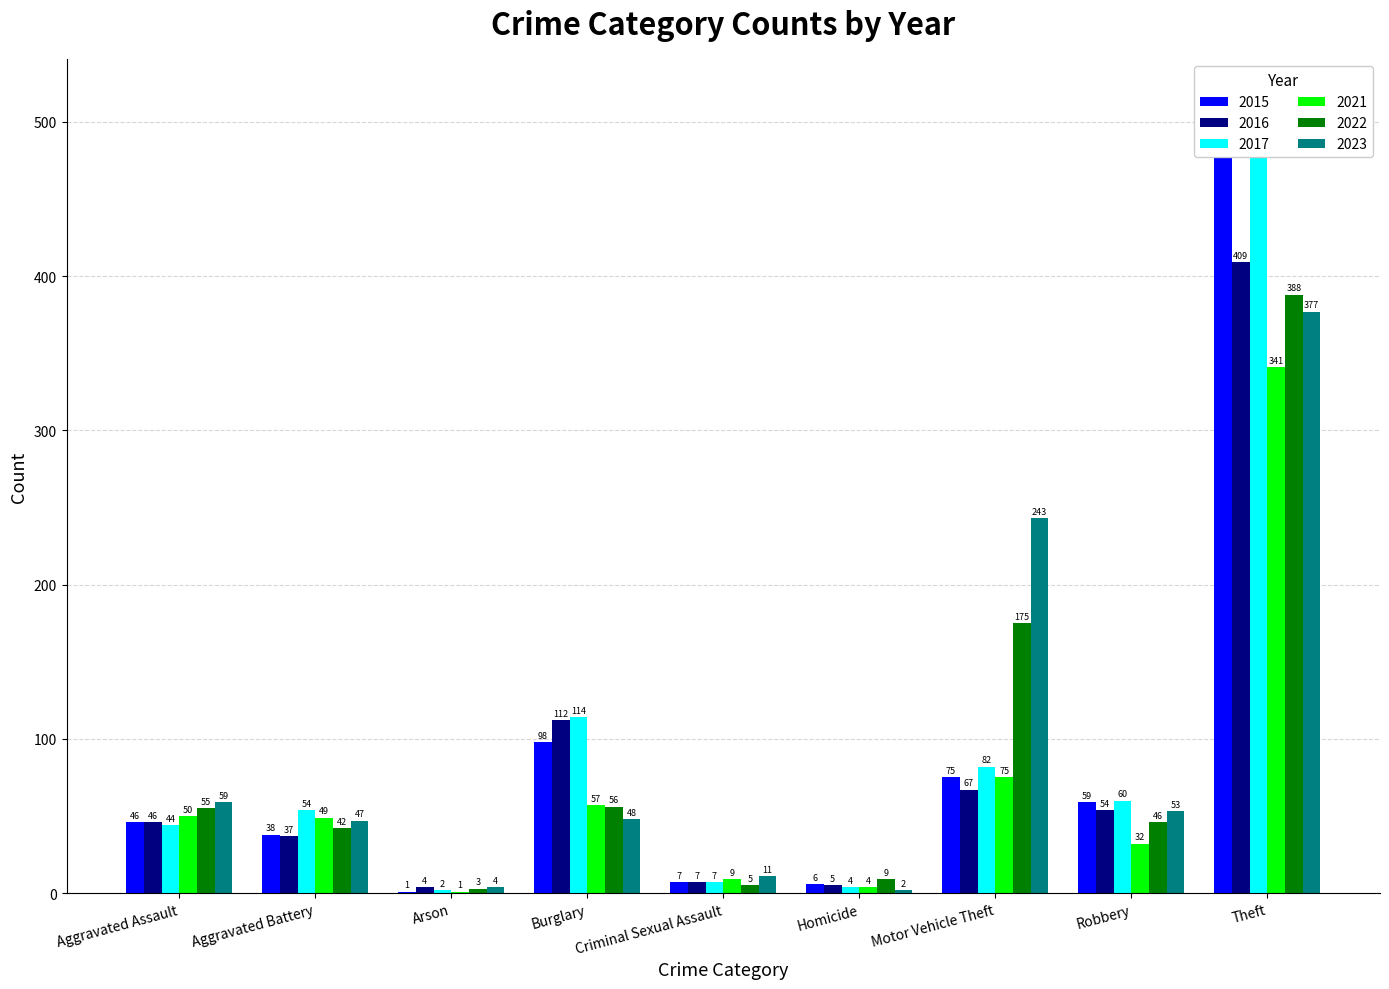

Reading right to left, list all the values displayed in this chart.

2015: 515	59	75	6	7	98	1	38	46
2016: 409	54	67	5	7	112	4	37	46
2017: 497	60	82	4	7	114	2	54	44
2021: 341	32	75	4	9	57	1	49	50
2022: 388	46	175	9	5	56	3	42	55
2023: 377	53	243	2	11	48	4	47	59